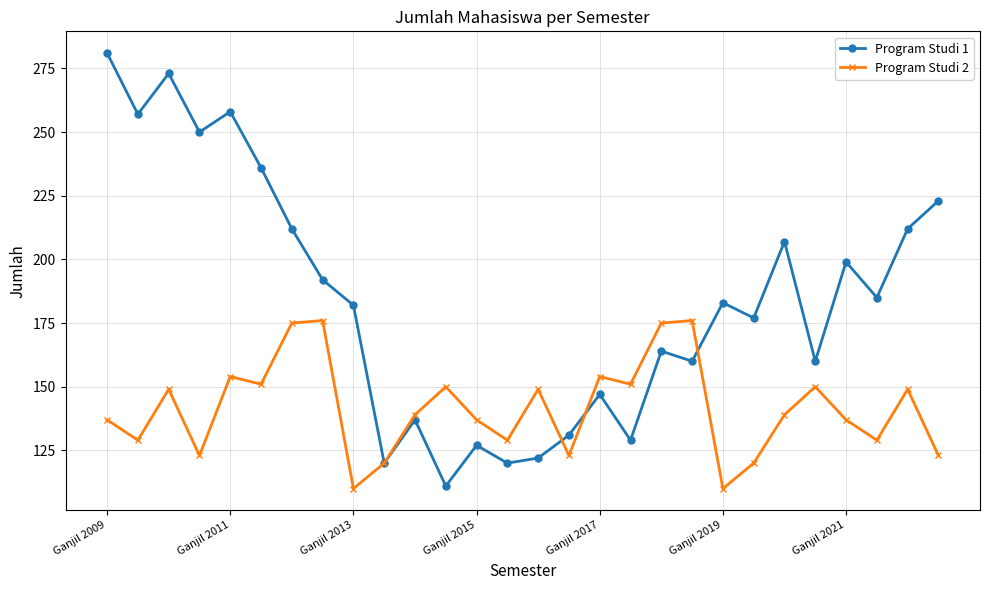

What is the minimum value for Program Studi 1?

111